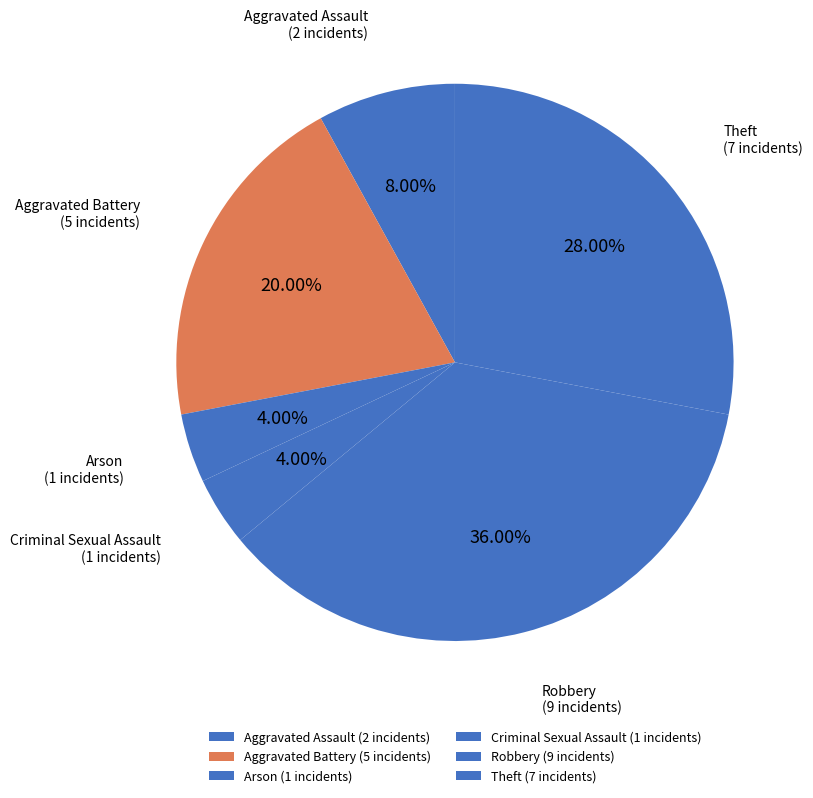

How many segments does this pie chart have?

6